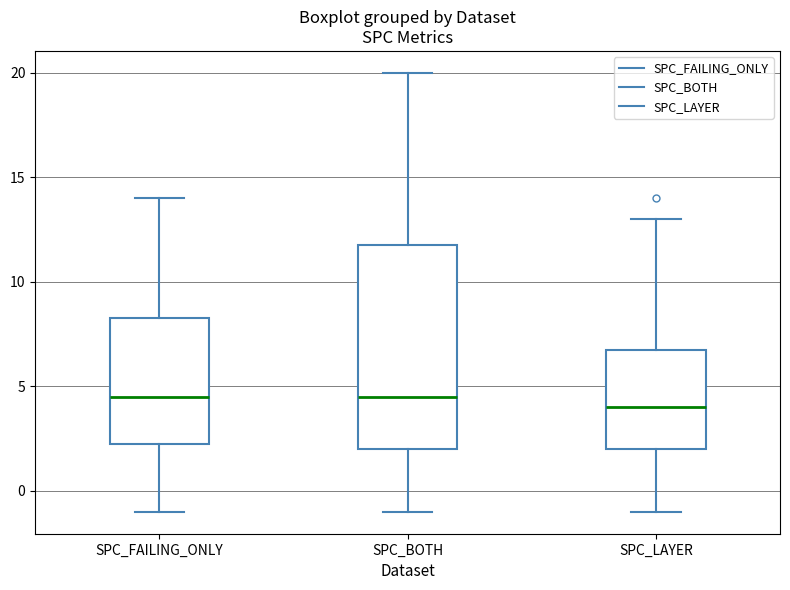

Which box's median line is the lowest?

SPC_LAYER